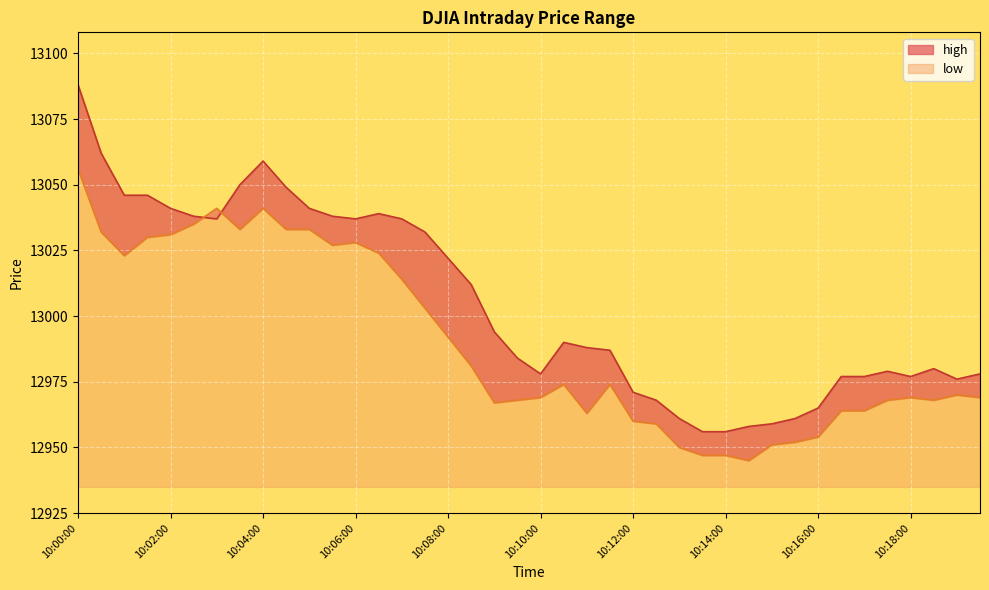

Reading right to left, extract all data points from this chart.

10:19:30=12978	10:19:00=12976	10:18:30=12980	10:18:00=12977	10:17:30=12979	10:17:00=12977	10:16:30=12977	10:16:00=12965	10:15:30=12961	10:15:00=12959	10:14:30=12958	10:14:00=12956	10:13:30=12956	10:13:00=12961	10:12:30=12968	10:12:00=12971	10:11:30=12987	10:11:00=12988	10:10:30=12990	10:10:00=12978	10:09:30=12984	10:09:00=12994	10:08:30=13012	10:08:00=13022	10:07:30=13032	10:07:00=13037	10:06:30=13039	10:06:00=13037	10:05:30=13038	10:05:00=13041	10:04:30=13049	10:04:00=13059	10:03:30=13050	10:03:00=13037	10:02:30=13038	10:02:00=13041	10:01:30=13046	10:01:00=13046	10:00:30=13062	10:00:00=13088